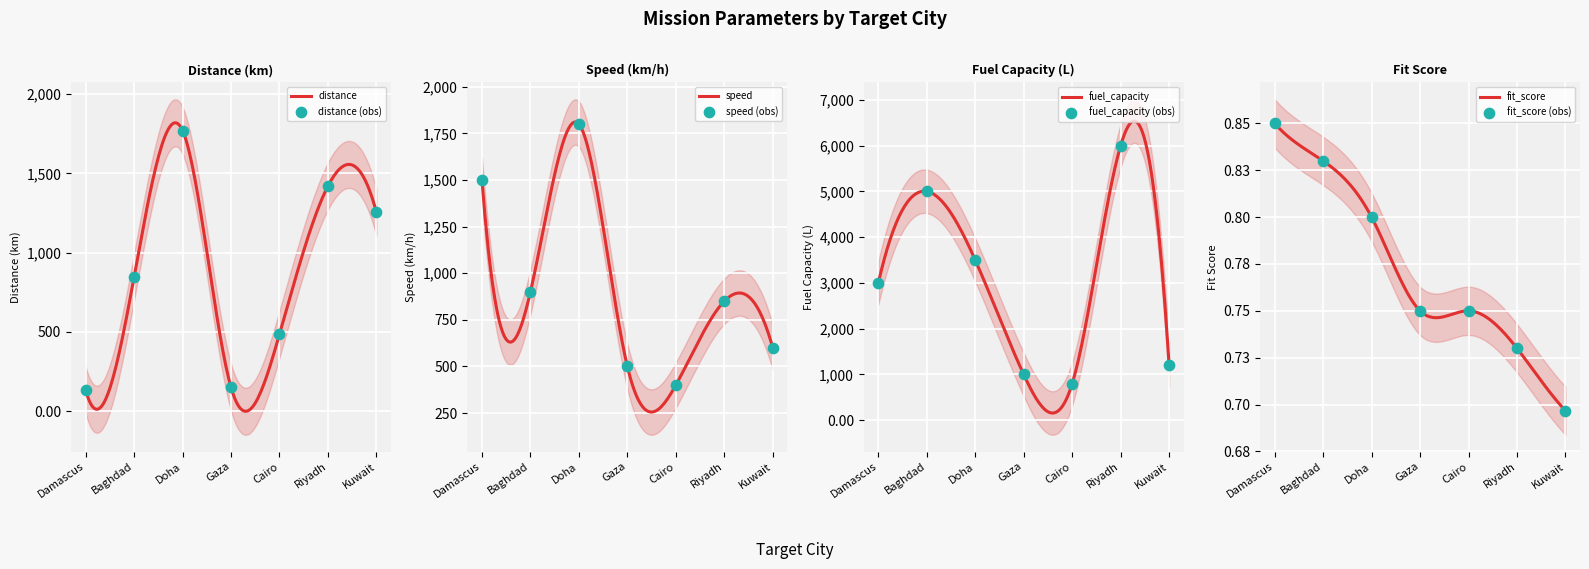

Which series has the largest total across all categories?

fuel_capacity